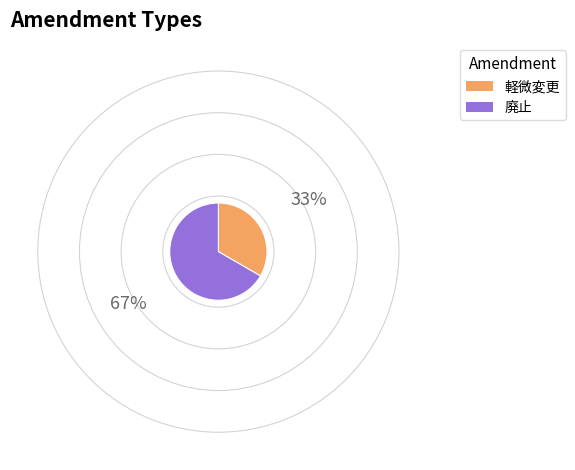

True or false: 廃止 accounts for 54% of the total.

False